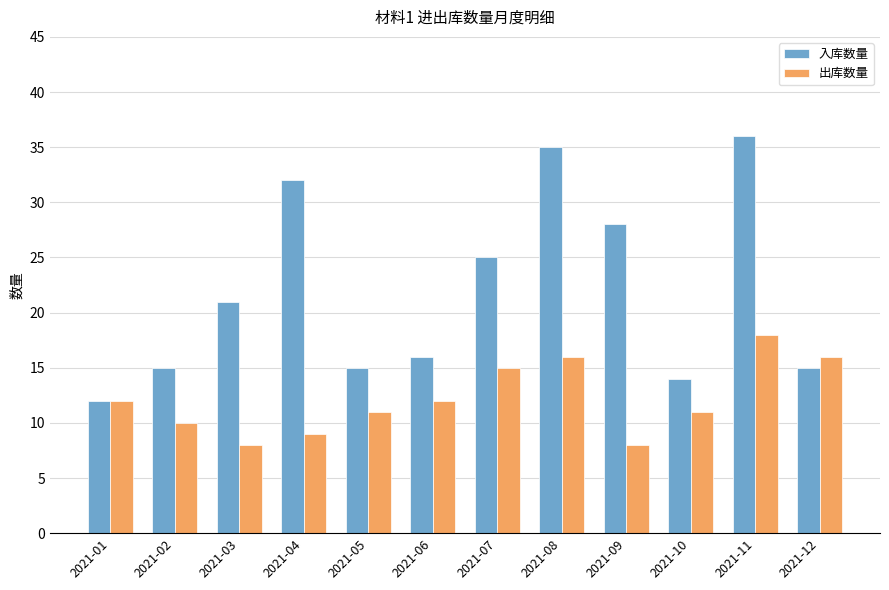

At 2021-09, list the series in order from smallest to largest.

出库数量, 入库数量